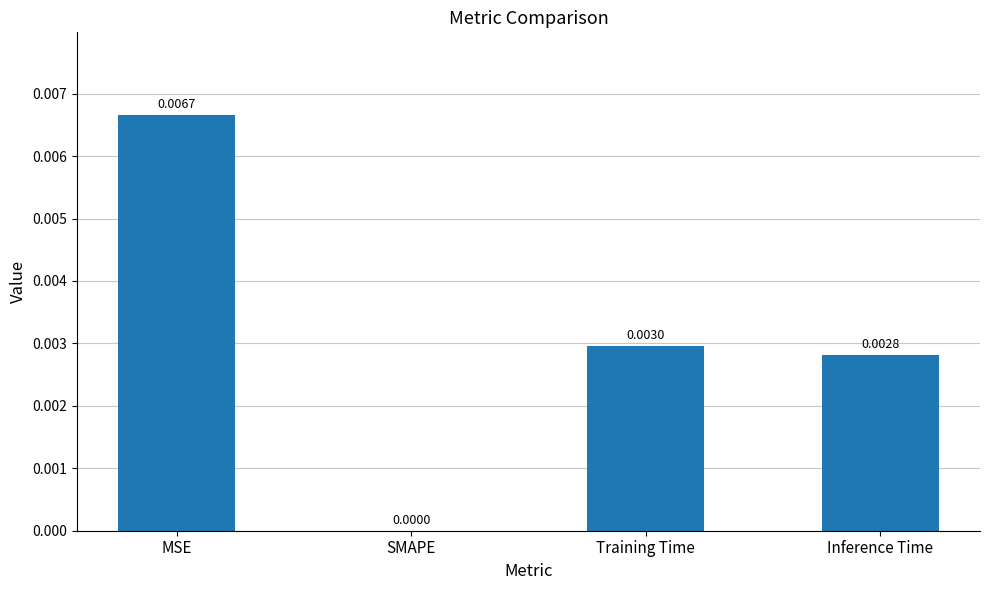

Where is the data nearest to the value 0?

SMAPE